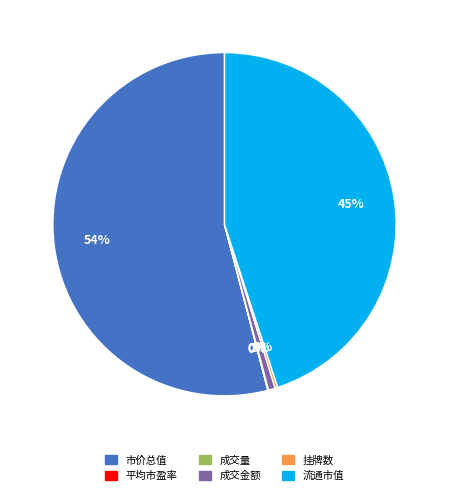

To the nearest percent, what is the difference between the largest and smallest slice percentages?

54%